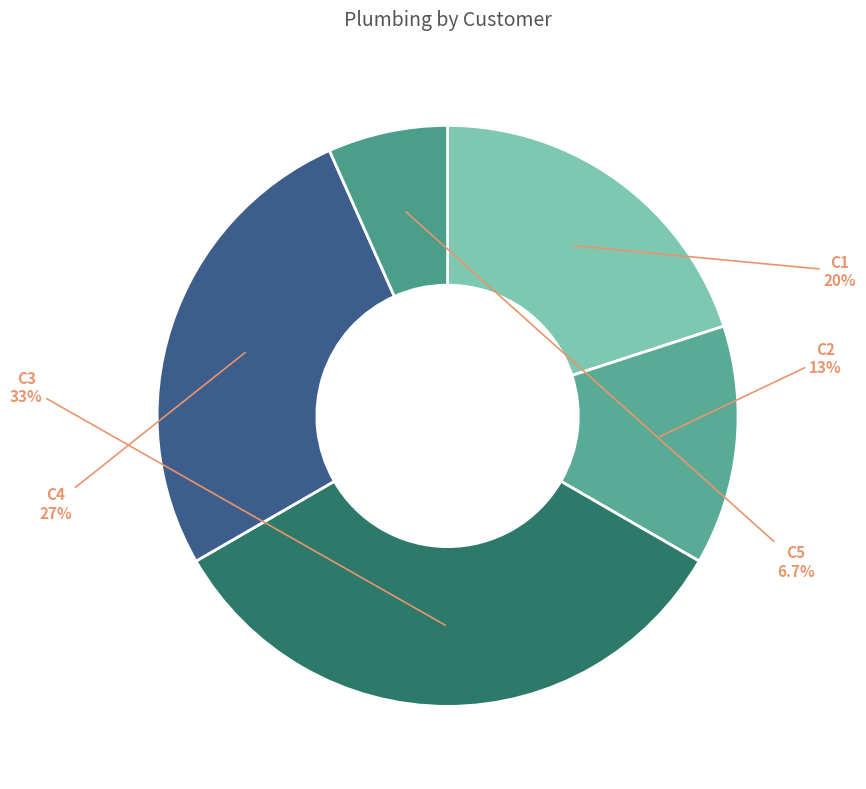

Which slice is the smallest?

C5